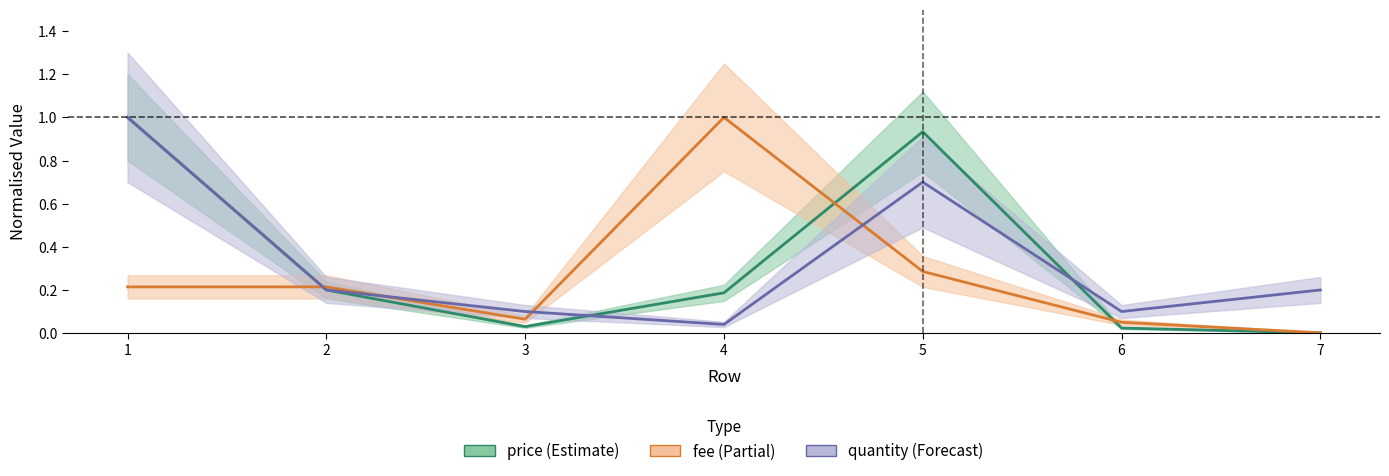

Which has a higher value, 7 or 6?

6